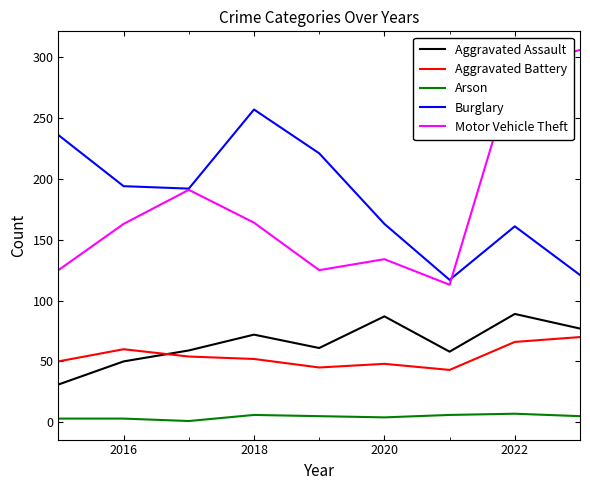

What is the lowest value of the Aggravated Battery series?

43